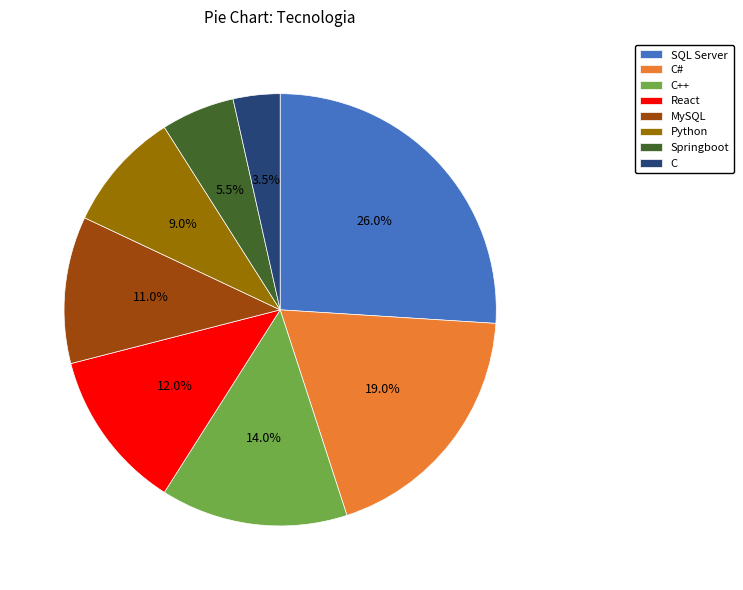

Count the number of slices in the pie.

8